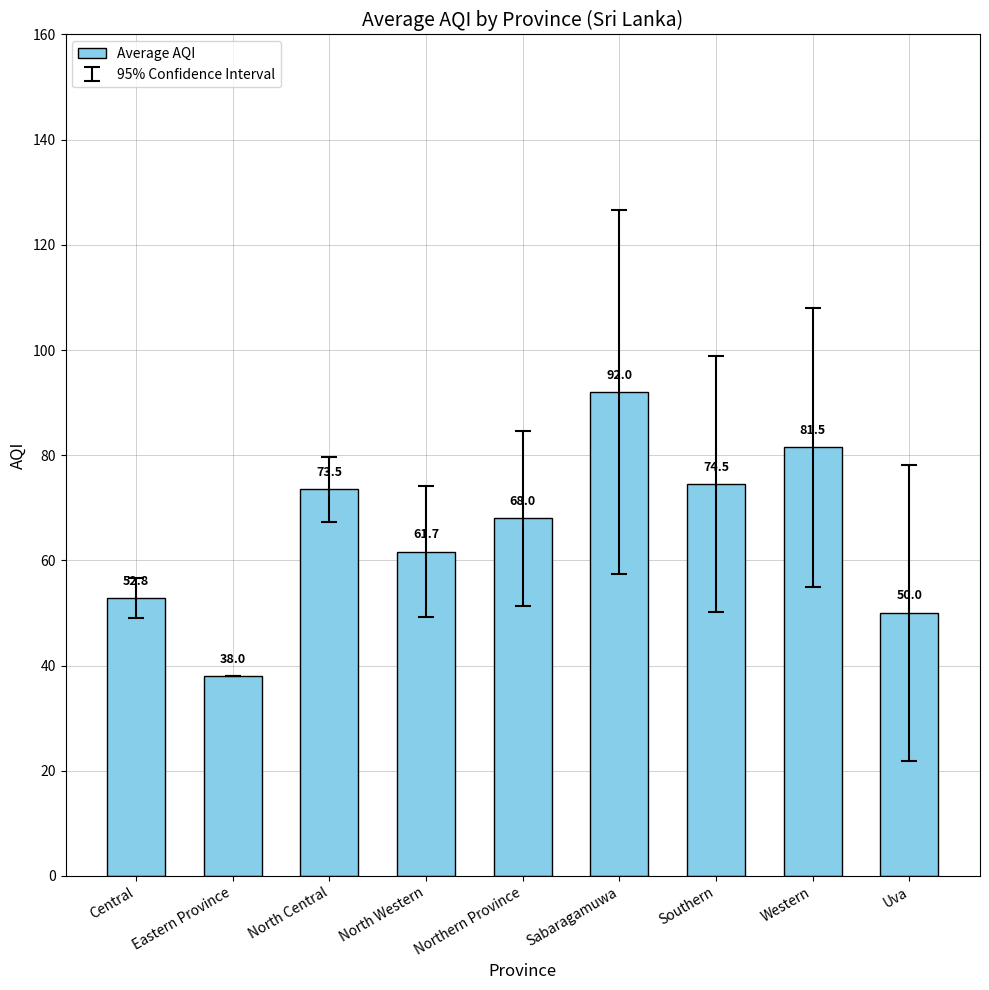

What is the difference between the maximum and second lowest values?

42.0